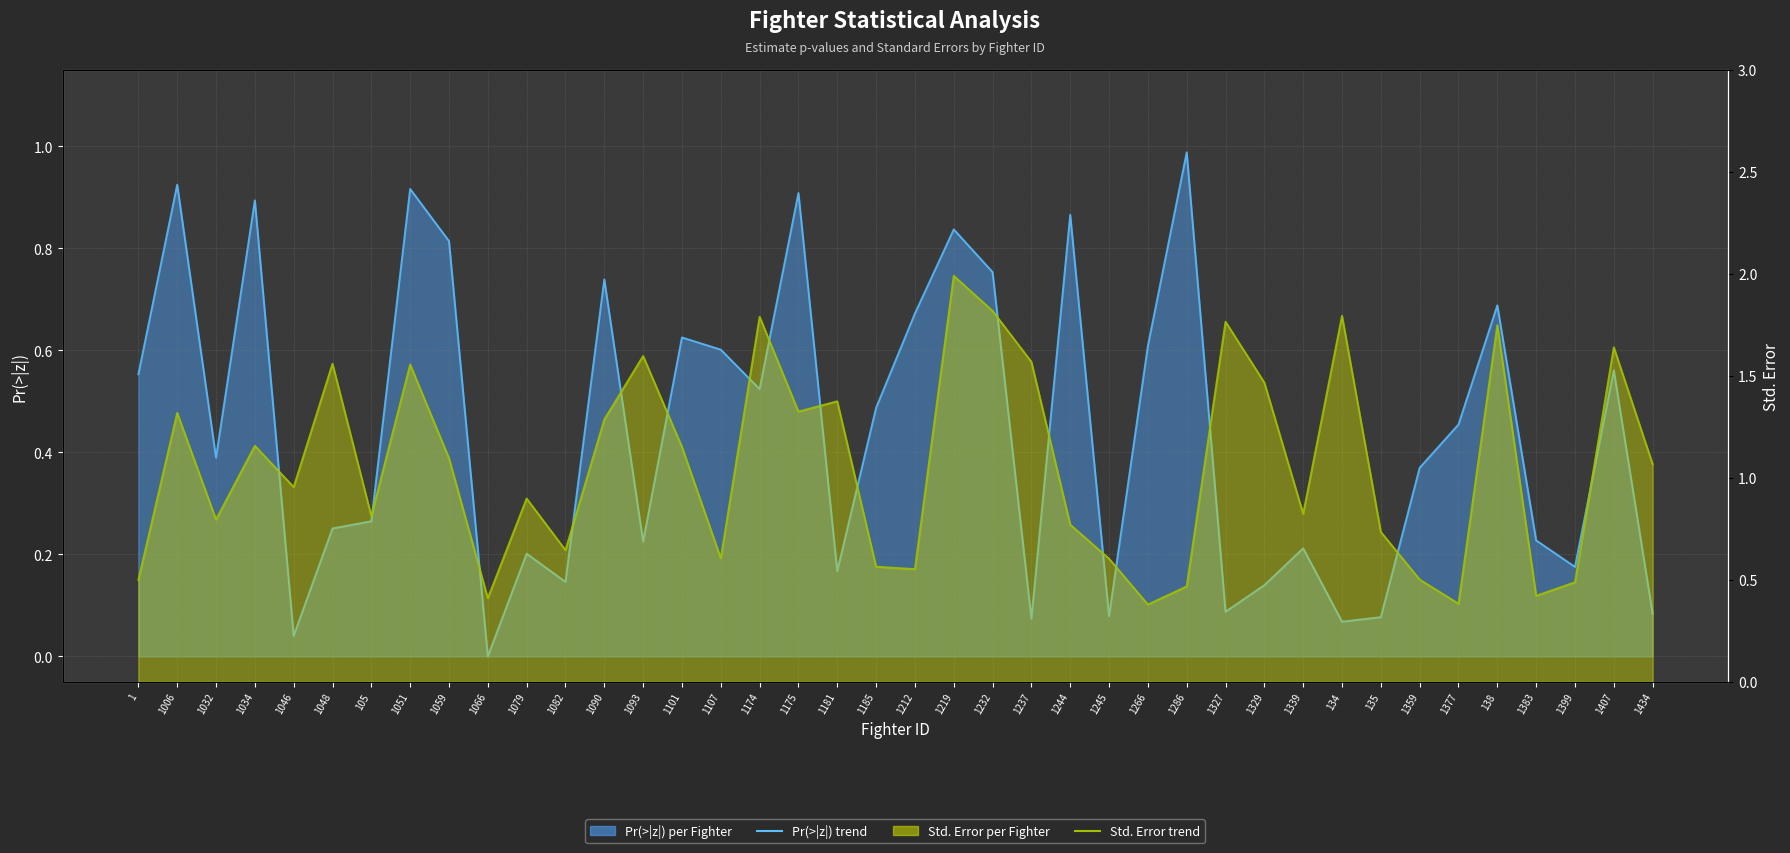

What is the value of the Std. Error avg point at the 31st from the left?

0.8